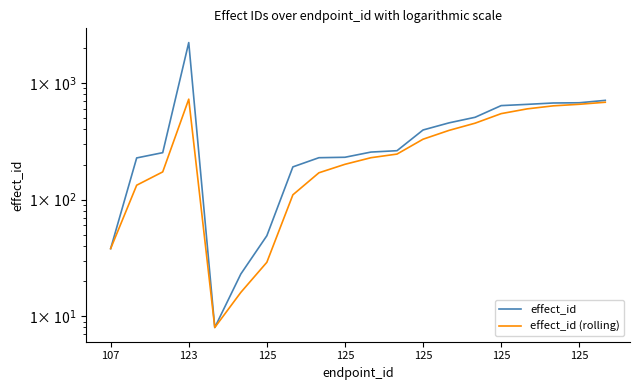

Where is the first local minimum for effect_id?

125